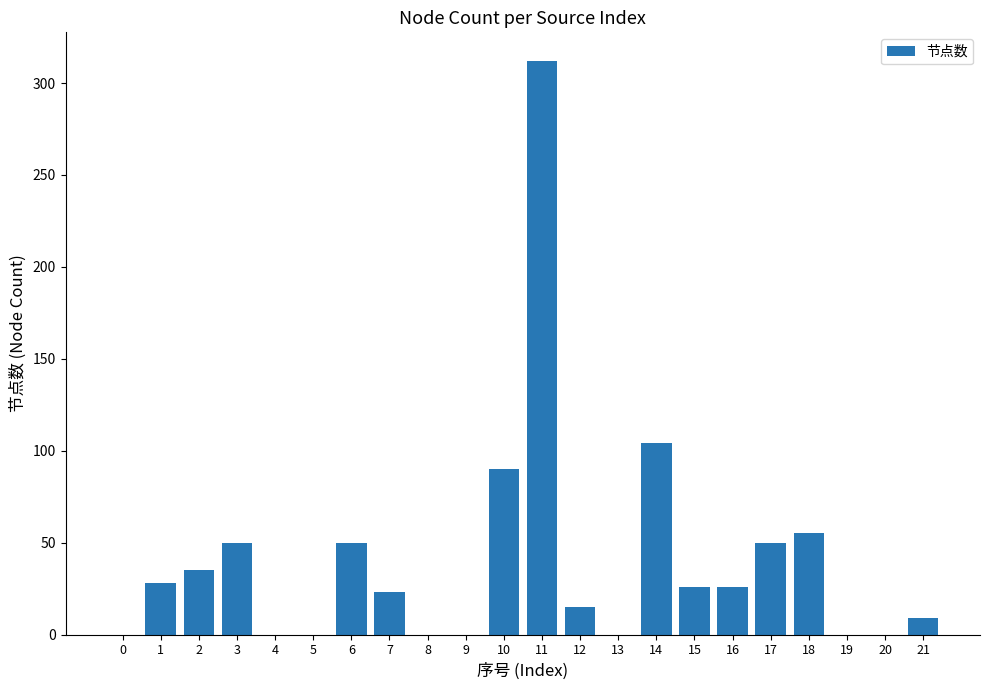

What is the sum of the values at 21 and 16?

35